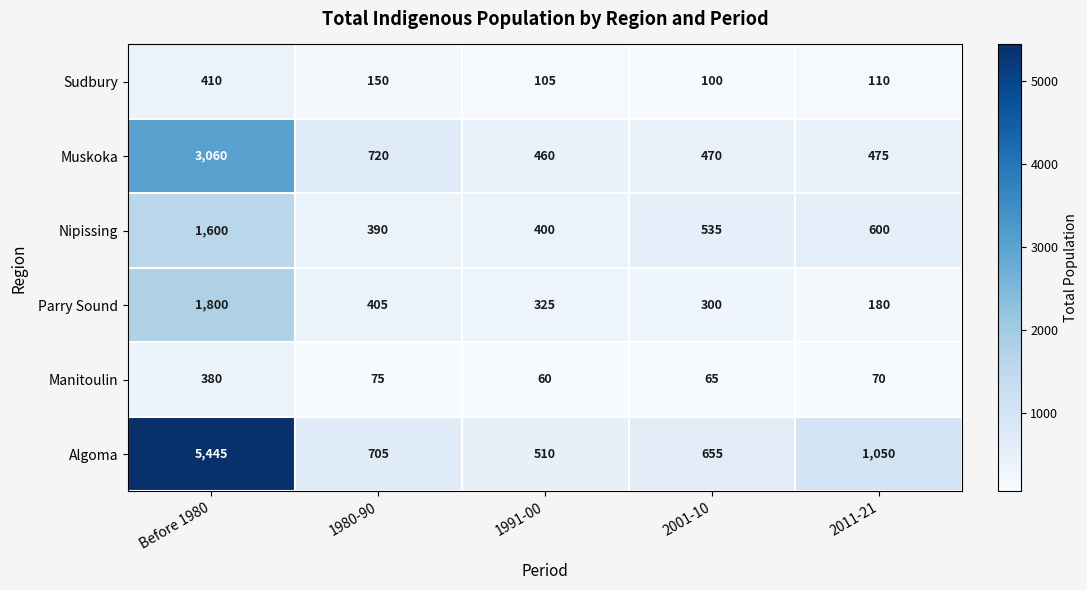

Which series changed the most between Before 1980 and 2011-21?

Algoma